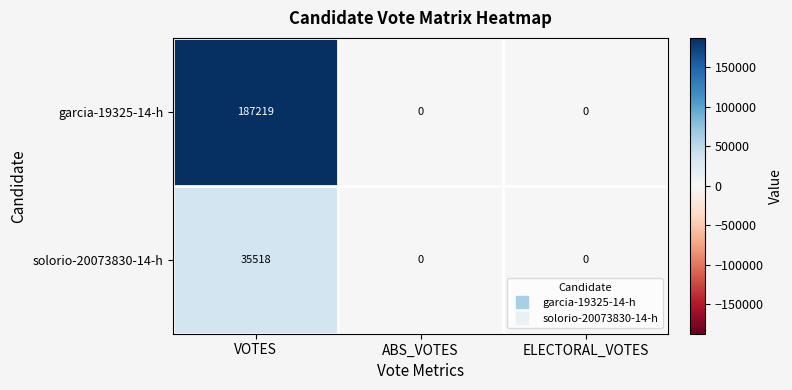

List the series in order of their overall mean, highest first.

garcia-19325-14-h, solorio-20073830-14-h